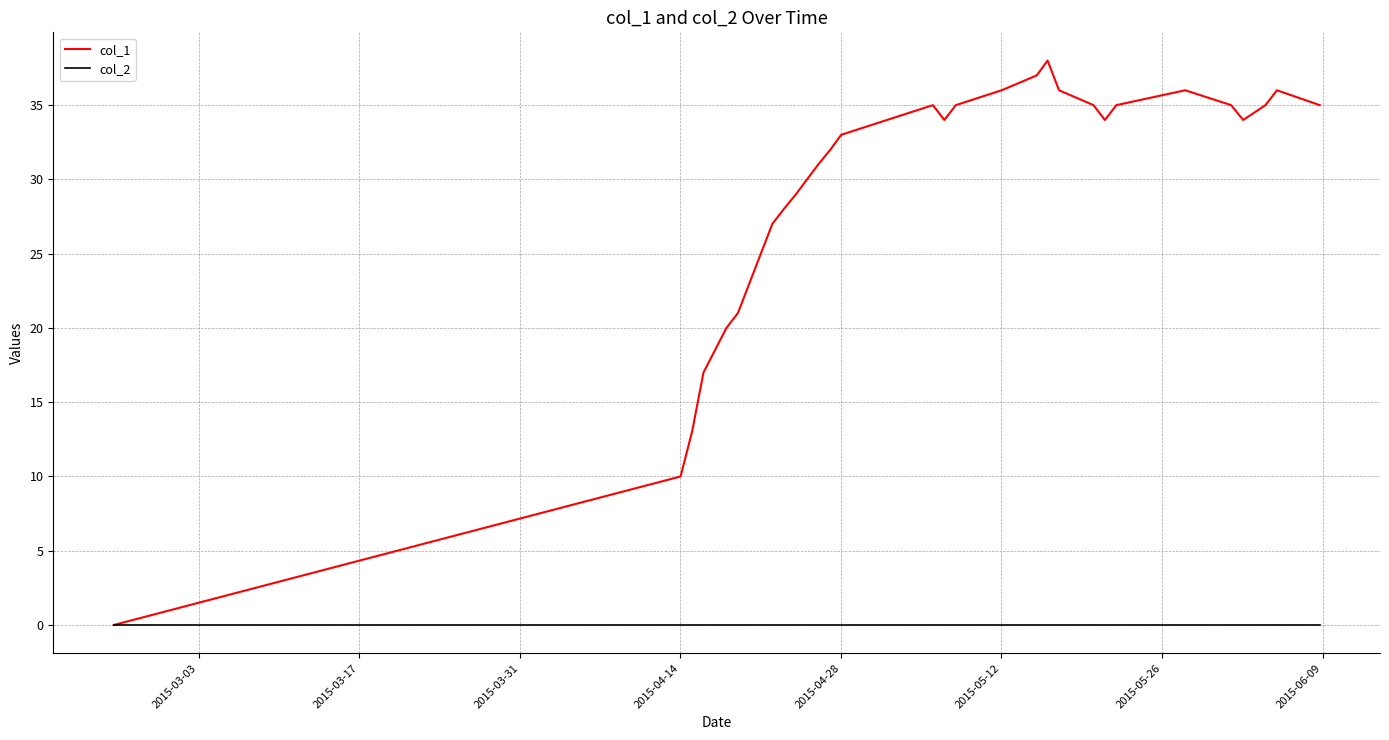

Which series has the largest range (max minus min)?

col_1